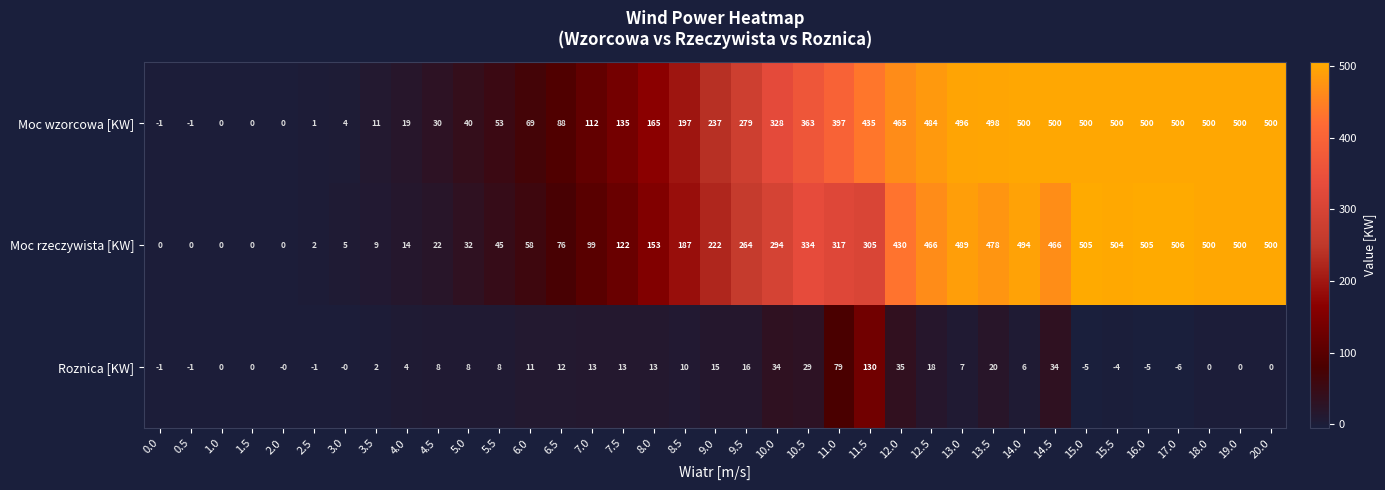

What is the maximum value for Moc rzeczywista [KW]?

506